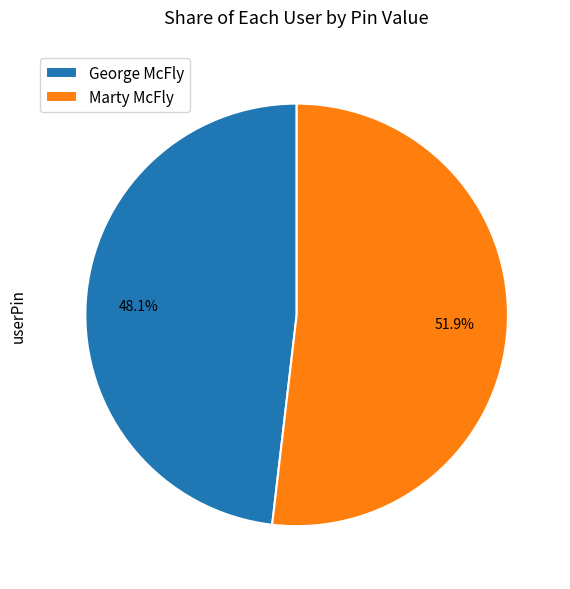

Which category has the smallest portion of the pie?

George McFly